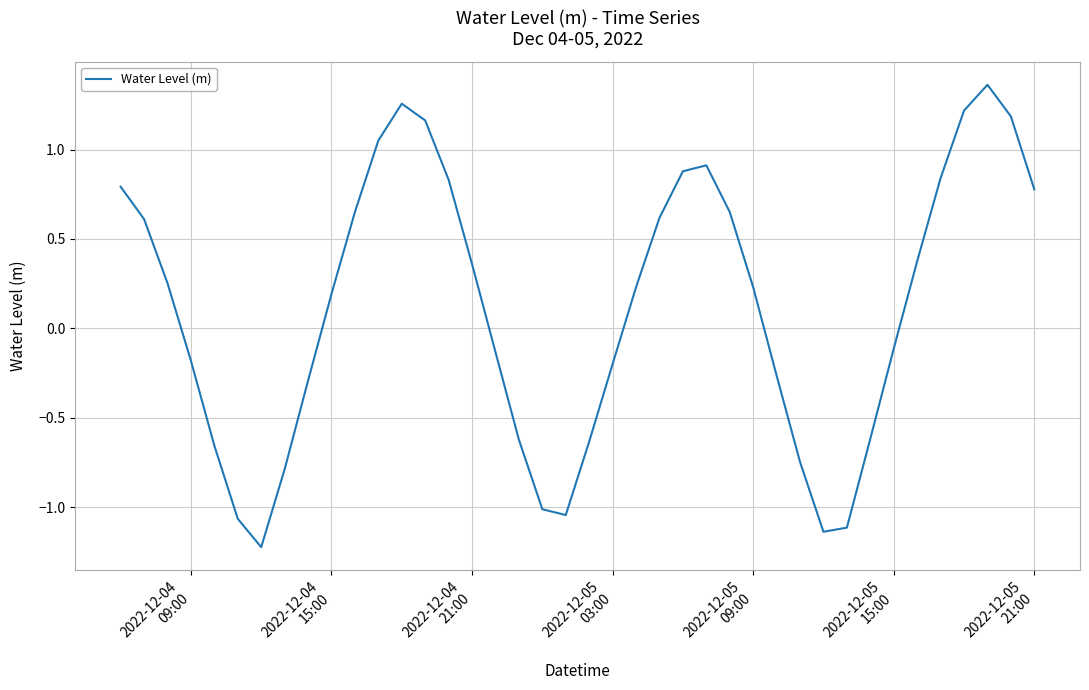

What is the difference between the maximum and minimum values?

2.6